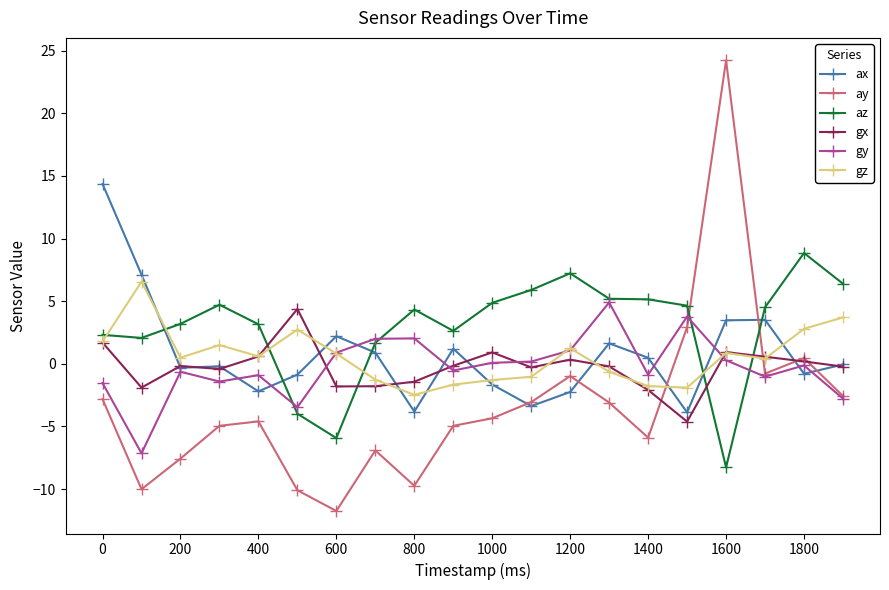

What is the lowest value of the ax series?

-3.9